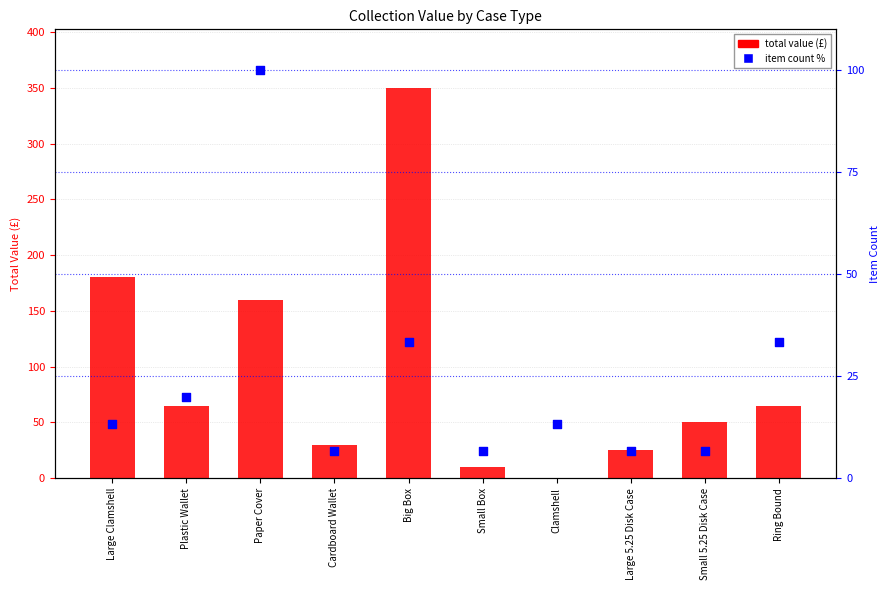

Which series has the widest spread of Y values?

total value (£)